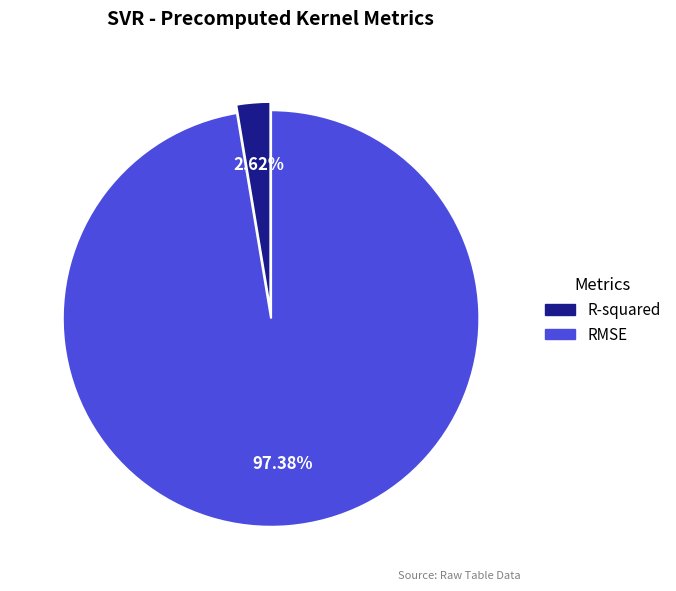

Is it true that R-squared is 12% of the pie?

False